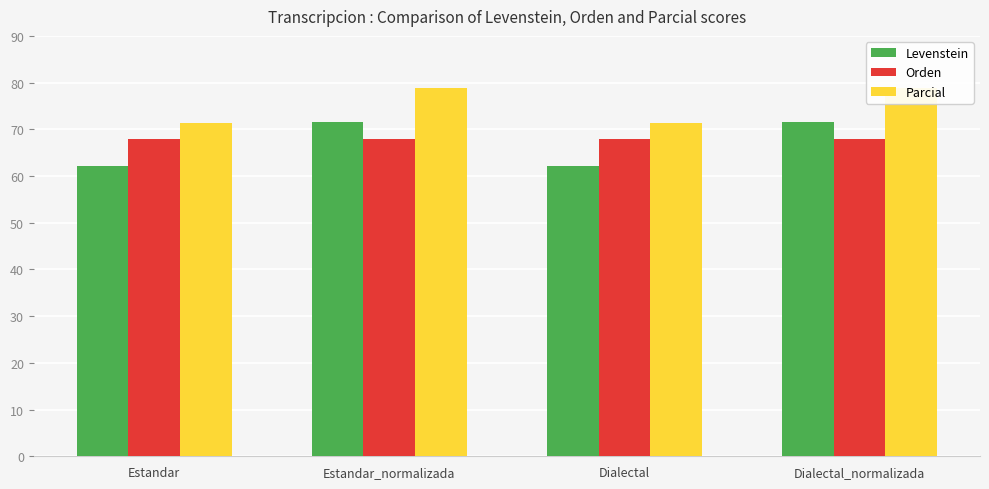

Which series has the largest range (max minus min)?

Levenstein